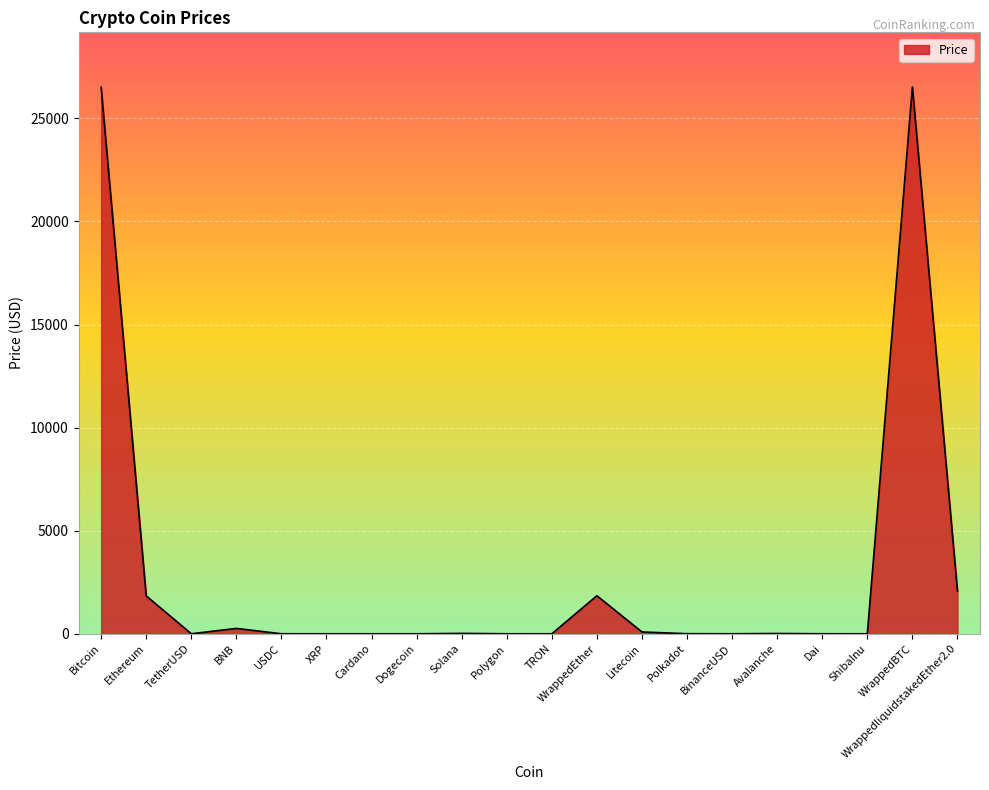

Approximately how many times larger is the value at WrappedliquidstakedEther2.0 compared to WrappedEther?

1.1